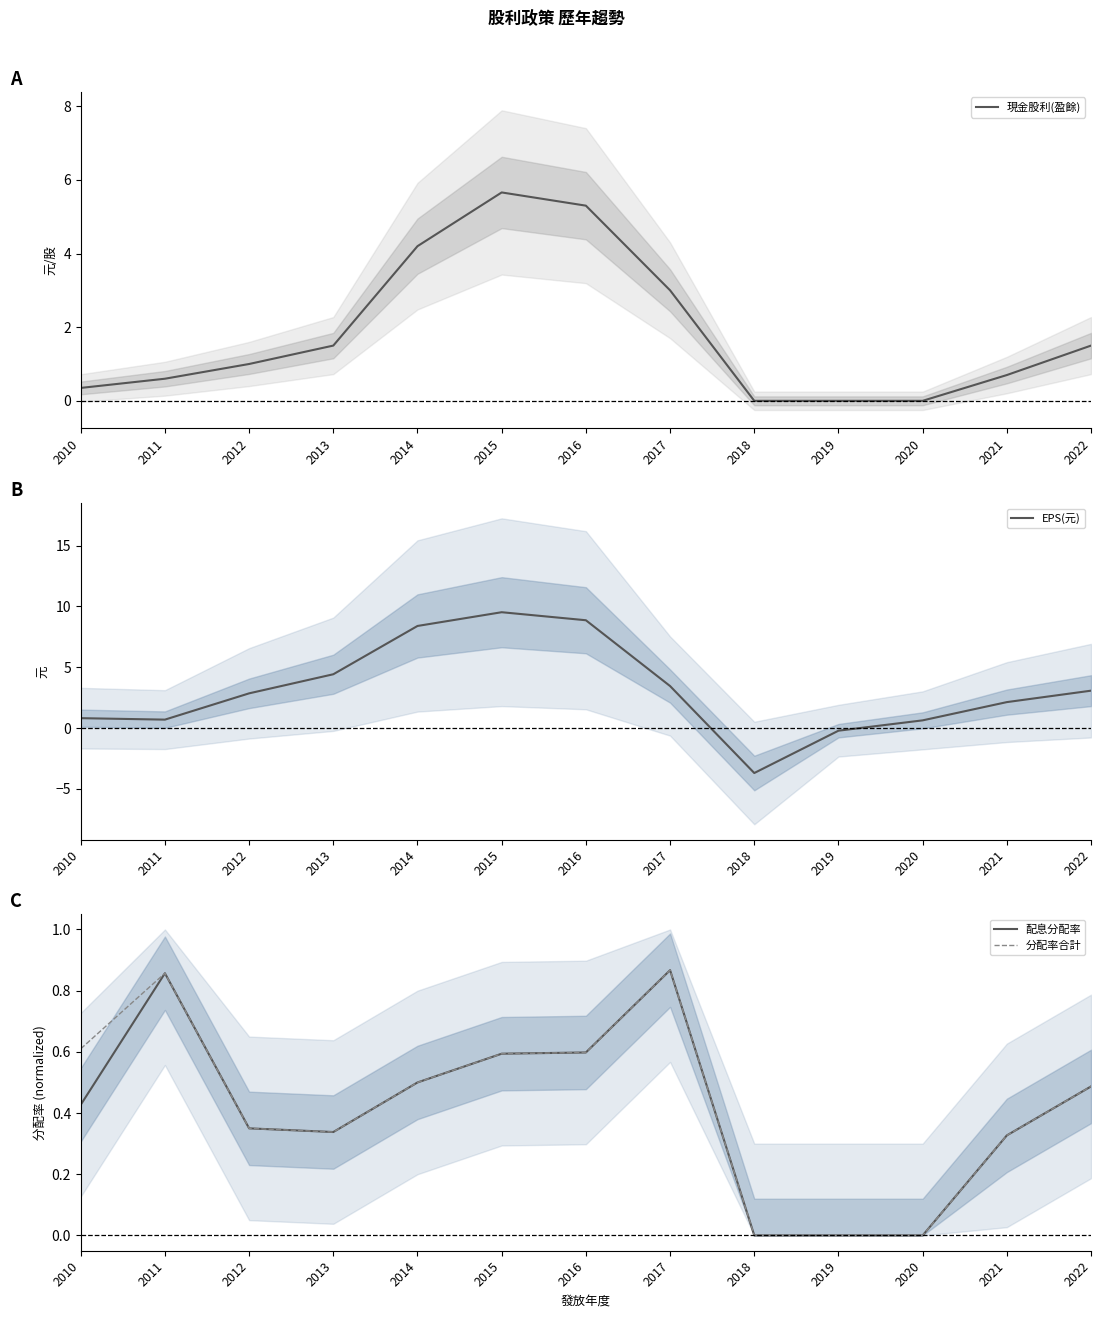

Reading left to right, extract all data points from this chart.

現金股利(盈餘): 0.3	0.6	1.0	1.5	4.2	5.7	5.3	3.0	0.0	0.0	0.0	0.7	1.5
EPS(元): 0.8	0.7	2.9	4.4	8.4	9.5	8.9	3.5	-3.7	-0.2	0.6	2.1	3.1
配息分配率: 0.4	0.9	0.3	0.3	0.5	0.6	0.6	0.9	0.0	0.0	0.0	0.3	0.5
分配率合計: 0.6	0.9	0.3	0.3	0.5	0.6	0.6	0.9	0.0	0.0	0.0	0.3	0.5